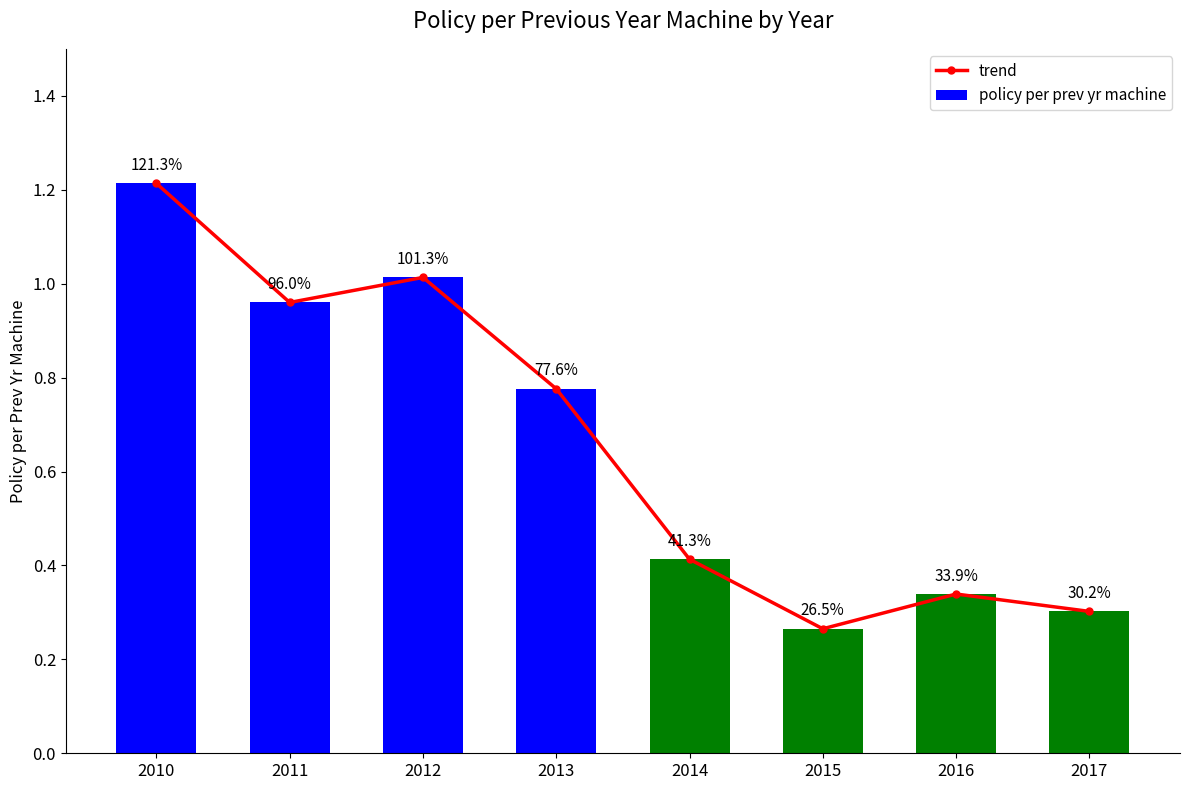

At how many categories does at least one series exceed 1?

2